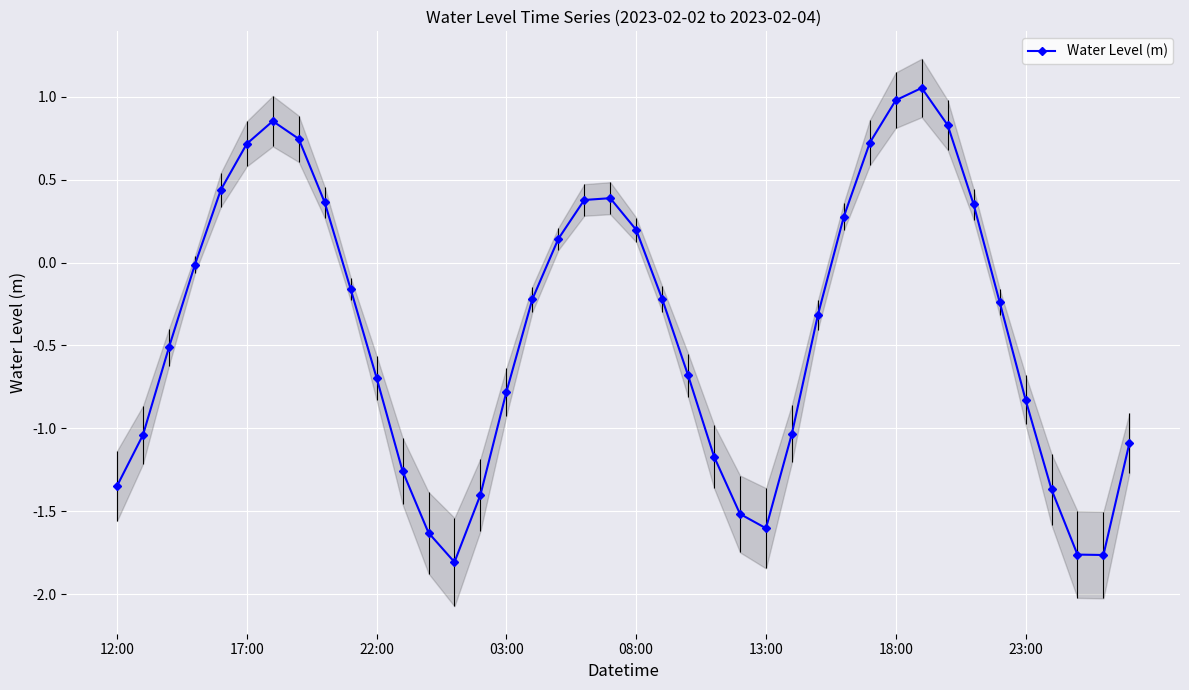

What position from the right is 31?

9